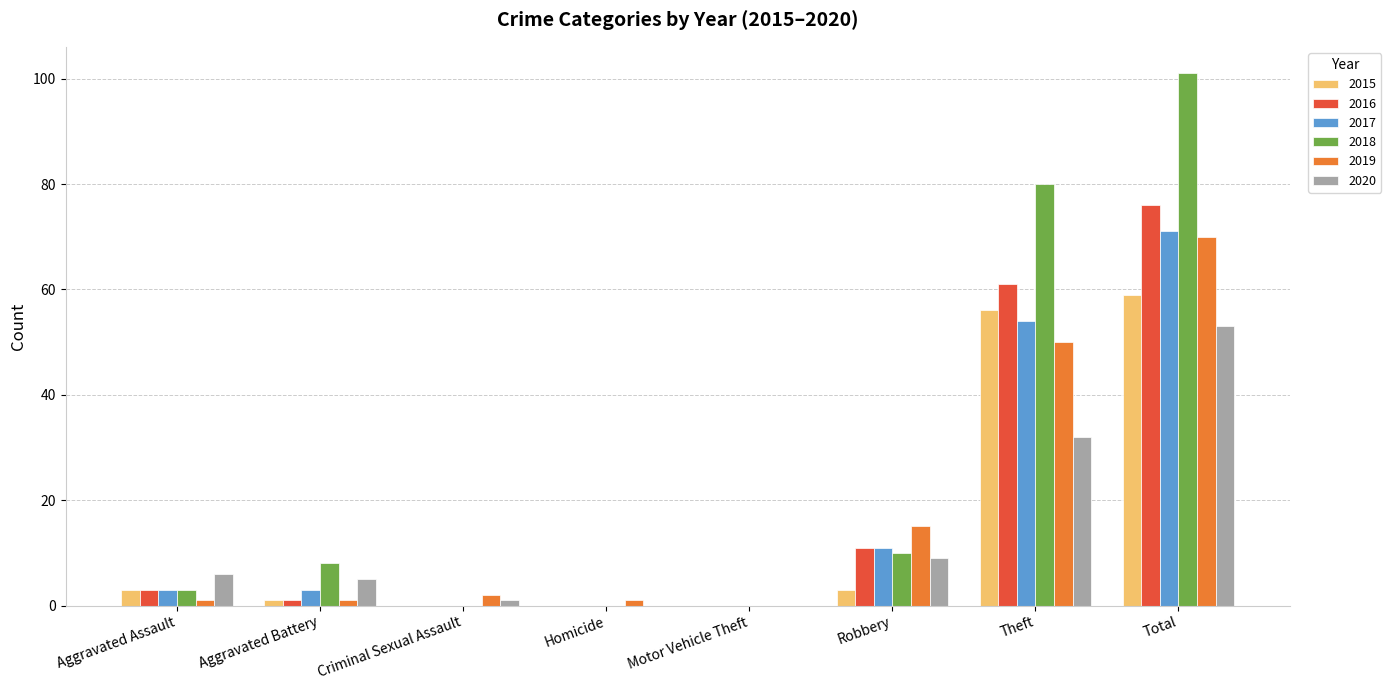

Is the value of 2016 at Homicide greater than the value of 2017 at Robbery?

No